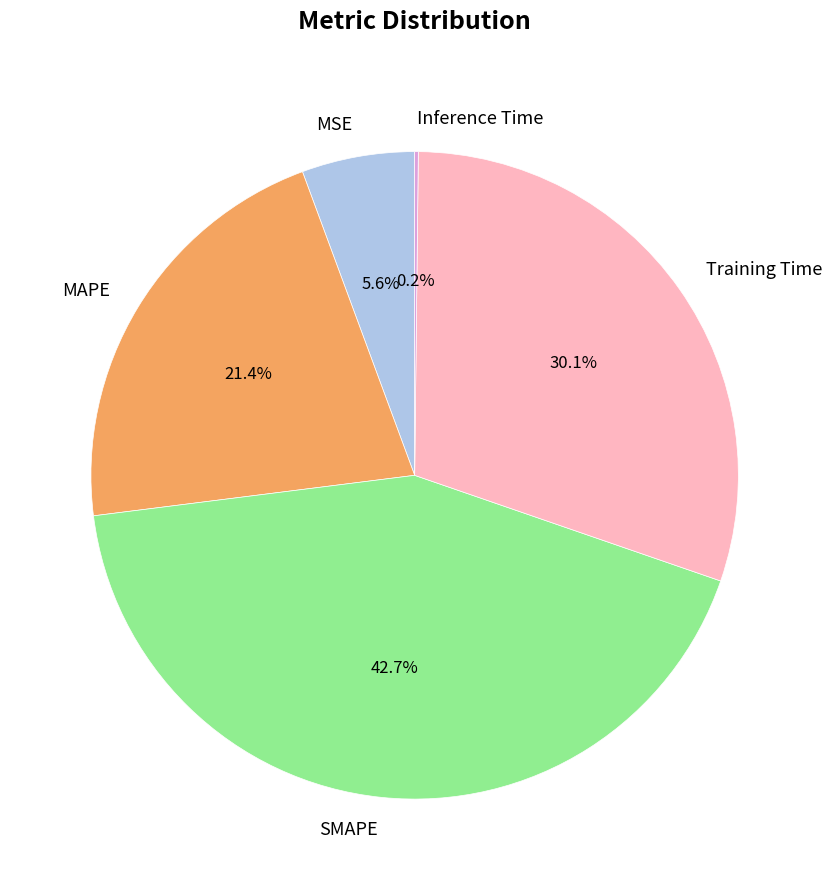

Is it true that MSE is 6% of the pie?

True